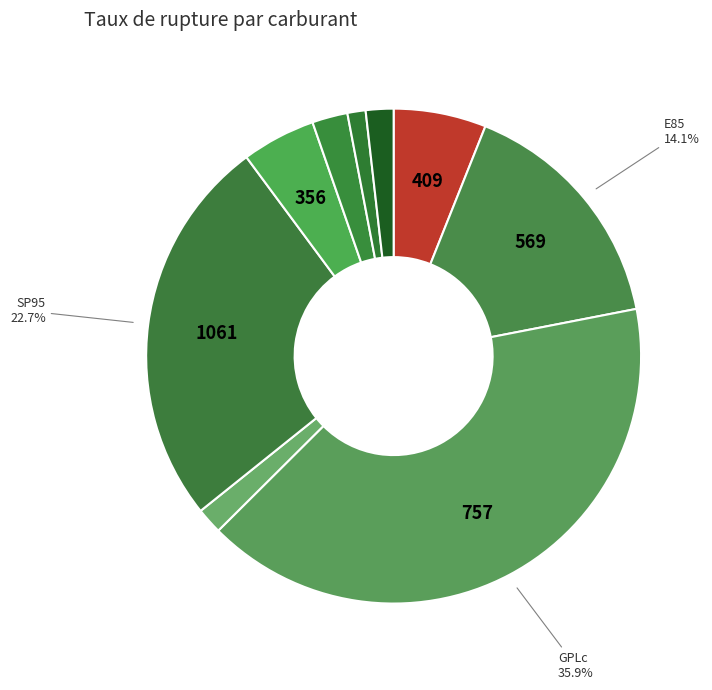

To the nearest percent, what is the average slice percentage?

11%